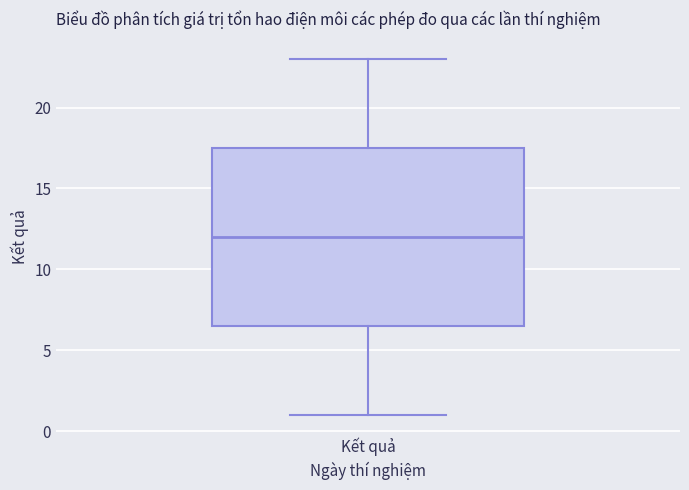

Transcribe this box plot: give where the median line is, the range the box spans, and where the two whiskers end, as read against the y-axis. The values are not printed on the chart, so give them approximately, as read against the axis.

median 12.0, box 6.5 to 17.5, whiskers 1.0 to 23.0